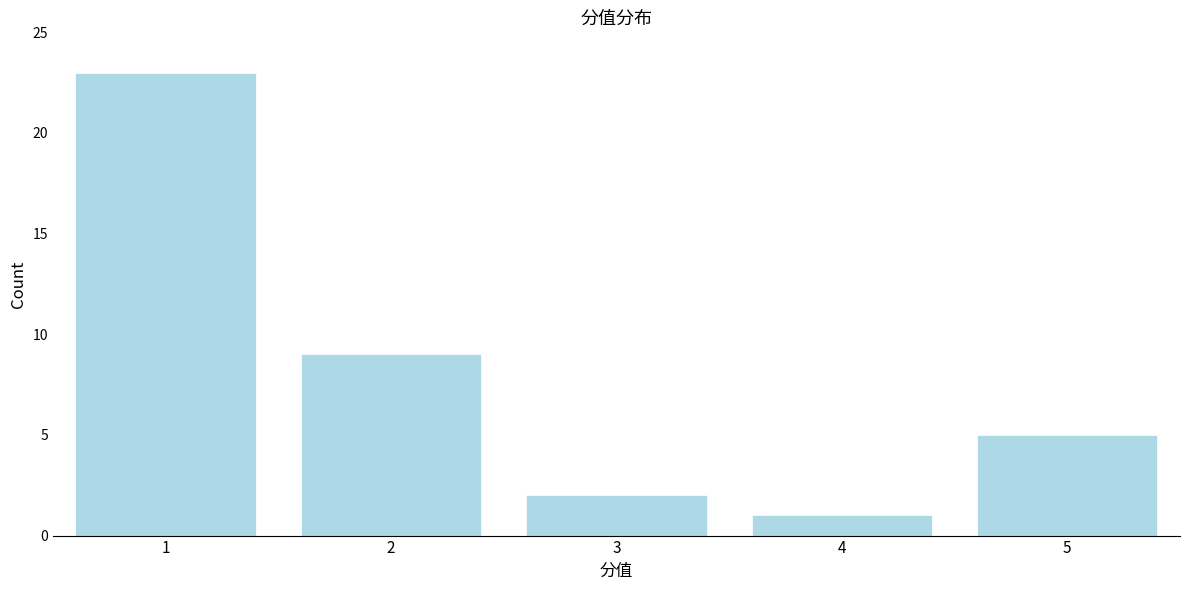

Reading right to left, transcribe all the data shown in this chart.

5=5	4=1	3=2	2=9	1=23